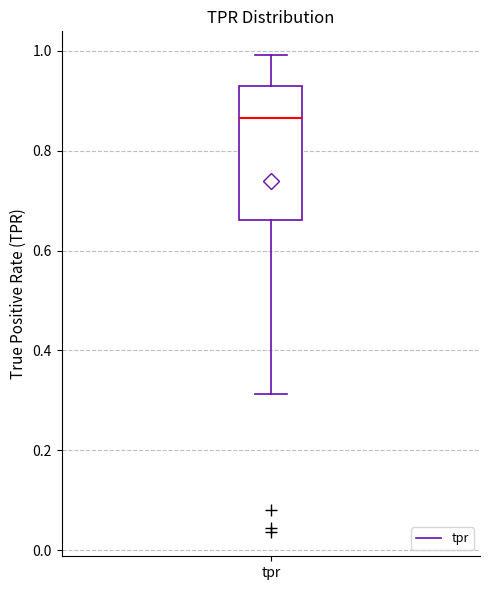

Where is the upper edge of the box for tpr on the y-axis? The values are not printed on the chart, so give them approximately, as read against the axis.

0.92